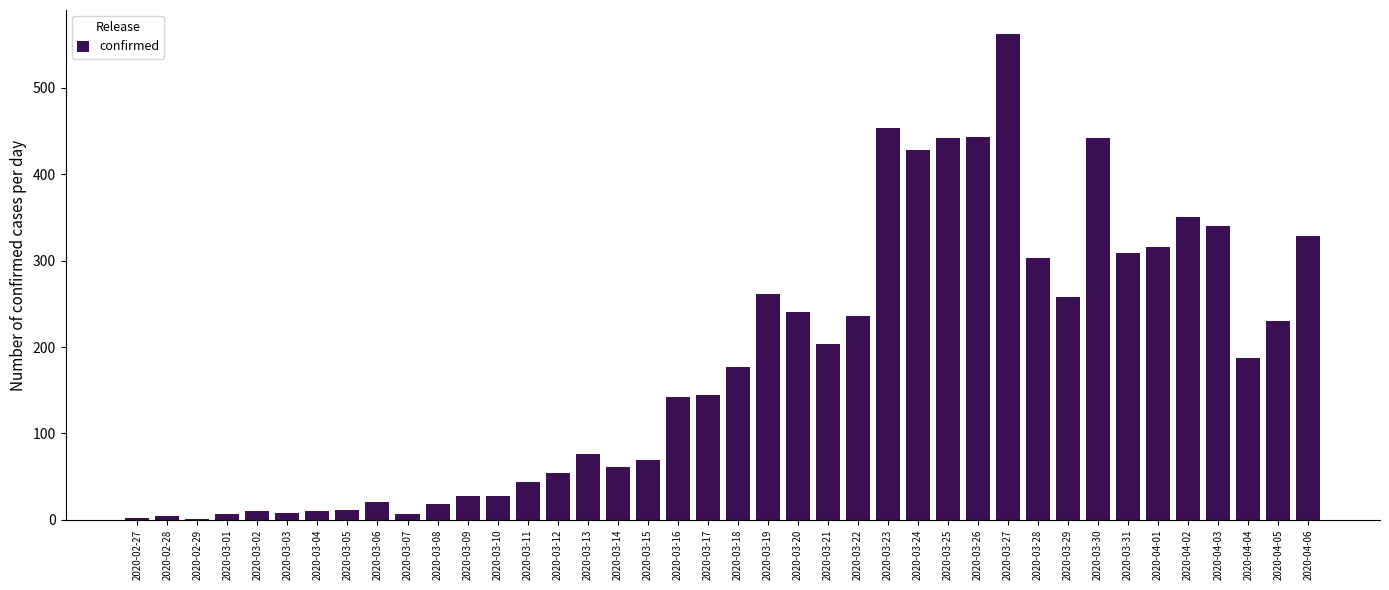

What is the greatest value displayed?

562